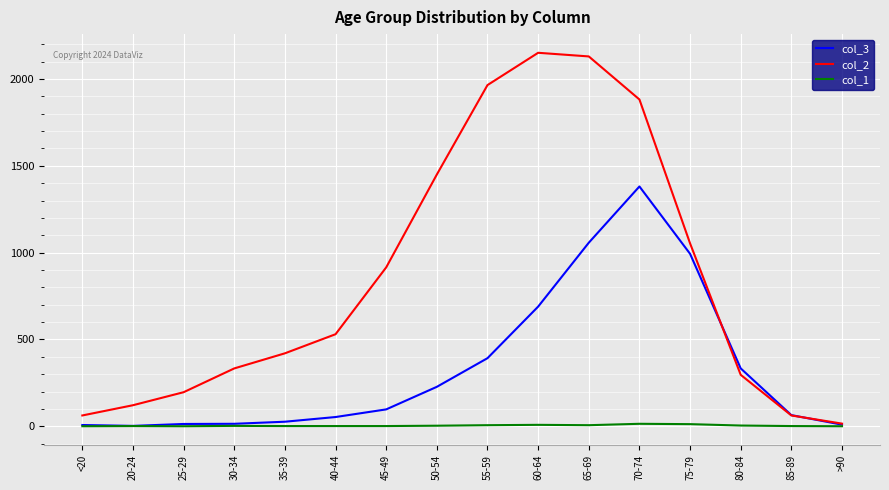

Which series has the largest total across all categories?

col_2